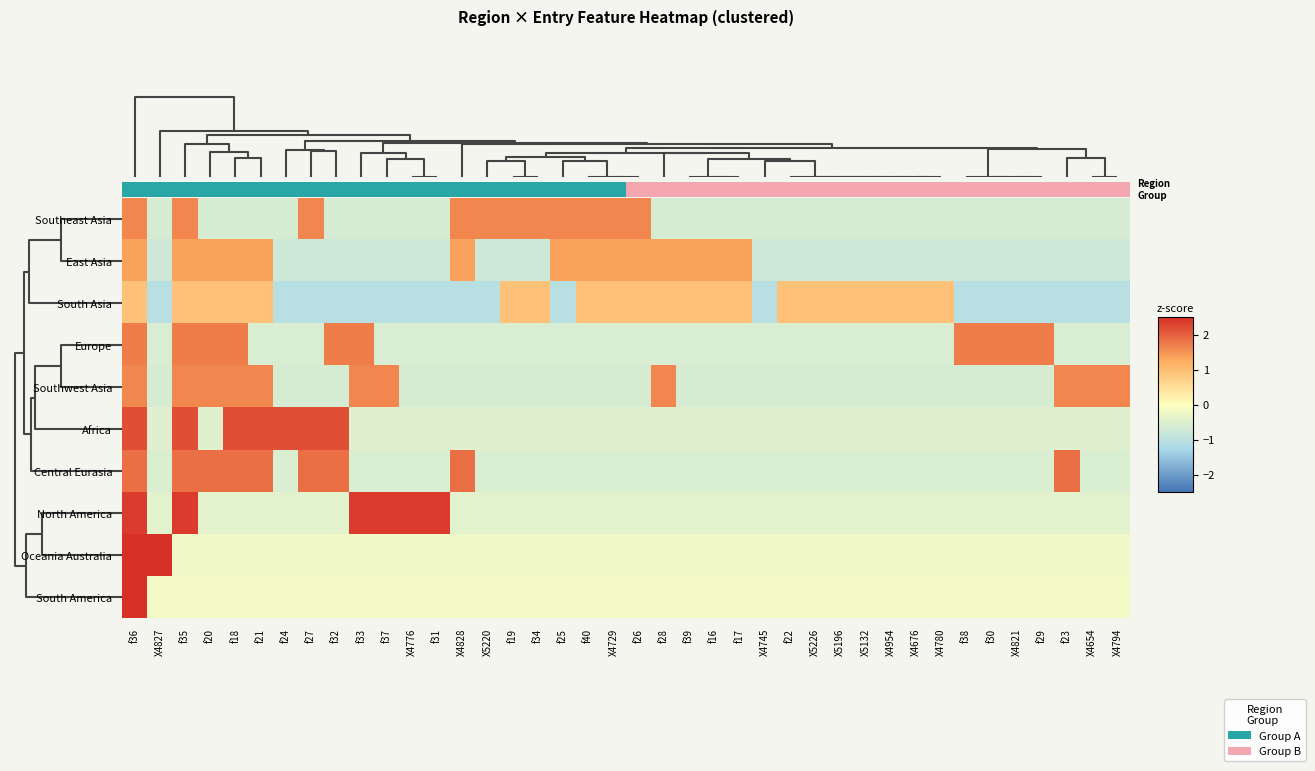

True or false: Oceania Australia has a value of -0.1 at f39.

False